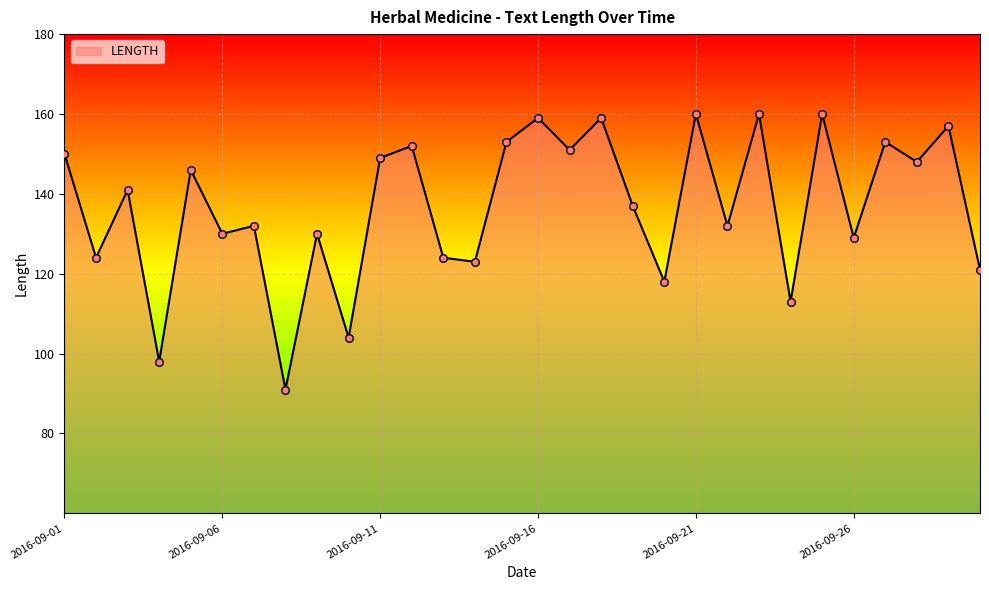

What is the maximum value shown in the chart?

160